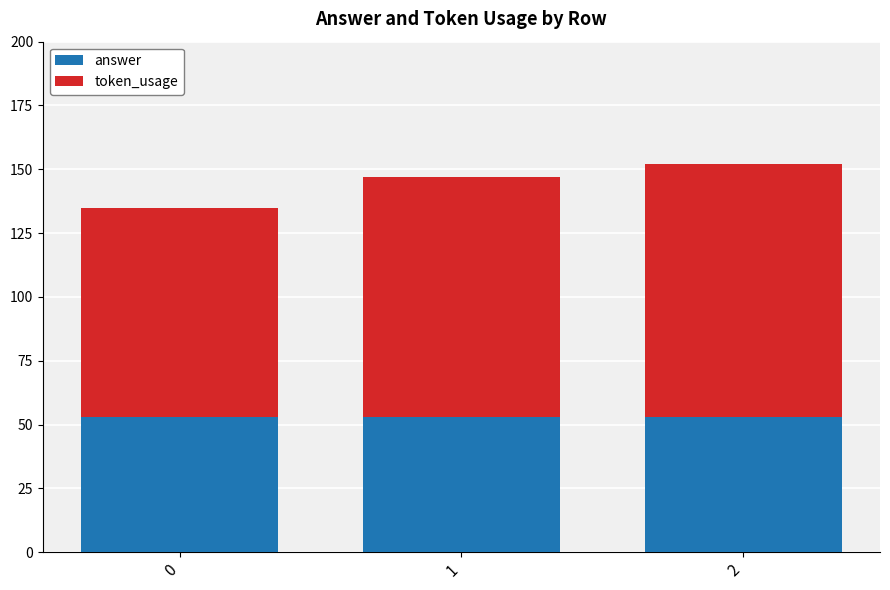

Reading left to right, transcribe the values for answer.

53	53	53